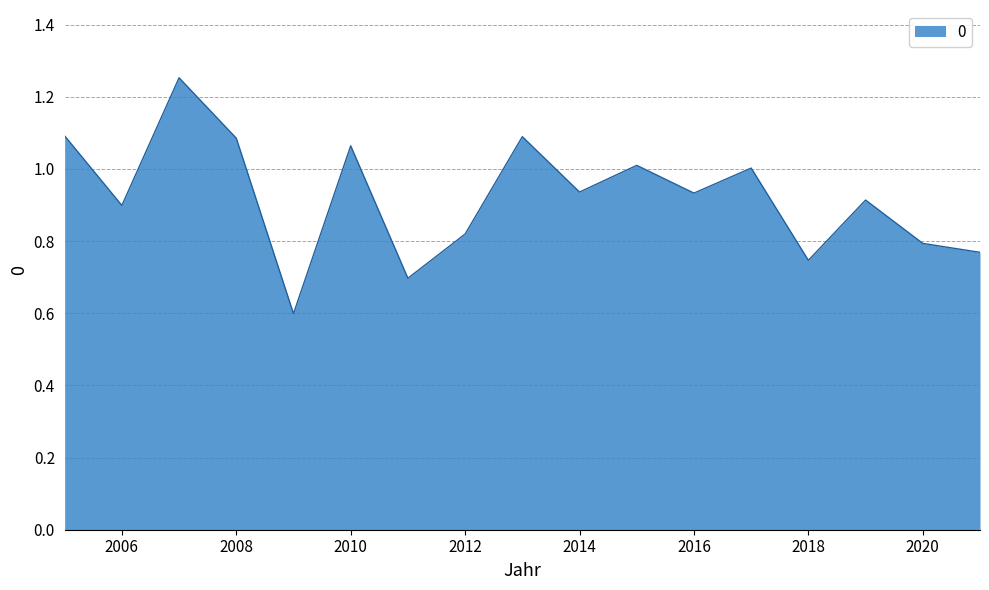

Does the chart display data point markers on the line(s)?

No